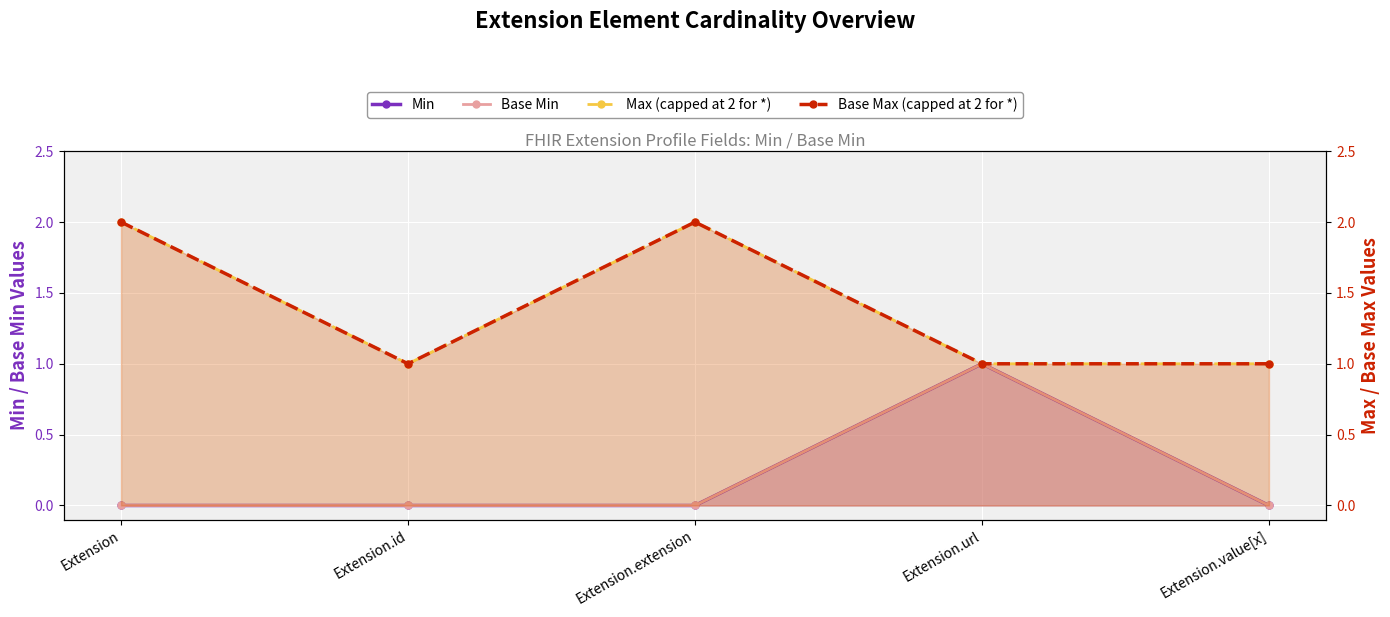

Reading right to left, extract all data points from this chart.

Min: Extension.value[x]=0	Extension.url=1	Extension.extension=0	Extension.id=0	Extension=0
Base Min: Extension.value[x]=0	Extension.url=1	Extension.extension=0	Extension.id=0	Extension=0
Max (capped at 2 for *): Extension.value[x]=1	Extension.url=1	Extension.extension=2	Extension.id=1	Extension=2
Base Max (capped at 2 for *): Extension.value[x]=1	Extension.url=1	Extension.extension=2	Extension.id=1	Extension=2